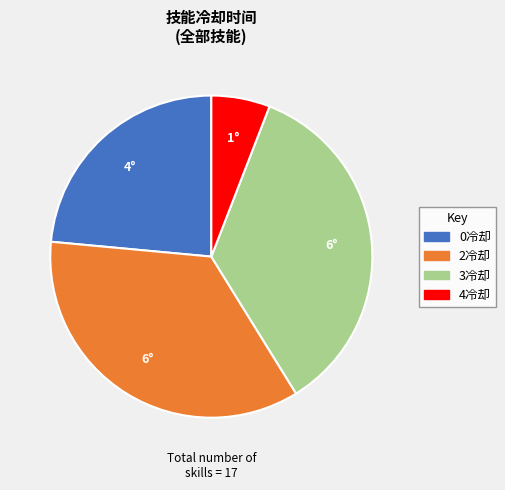

Does any single category account for the majority?

No